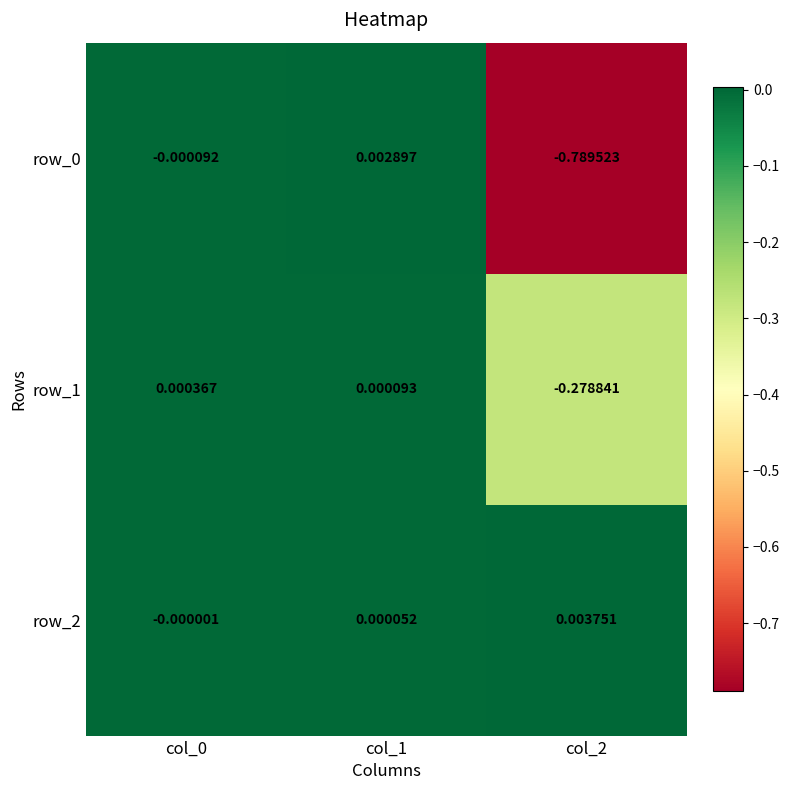

Is the value of row_2 at col_1 greater than the value of row_1 at col_1?

No